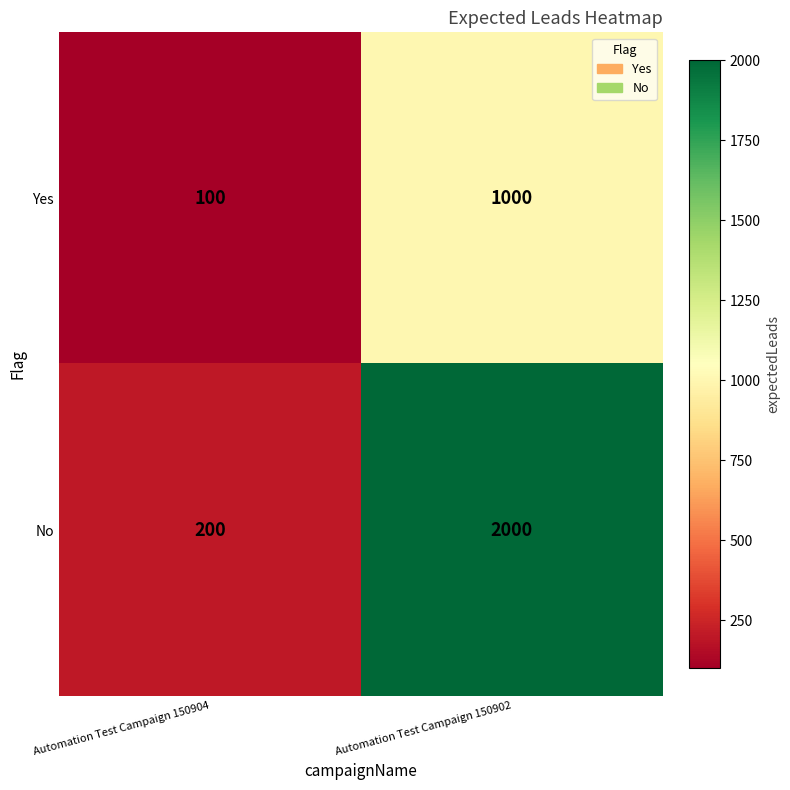

Which series has the widest spread of values?

No